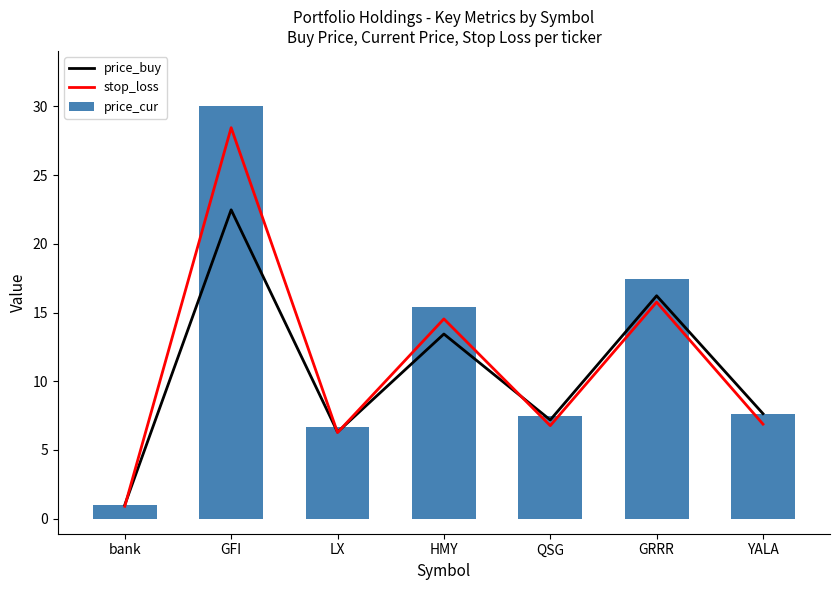

At GRRR, list the series in order from largest to smallest.

price_cur, price_buy, stop_loss